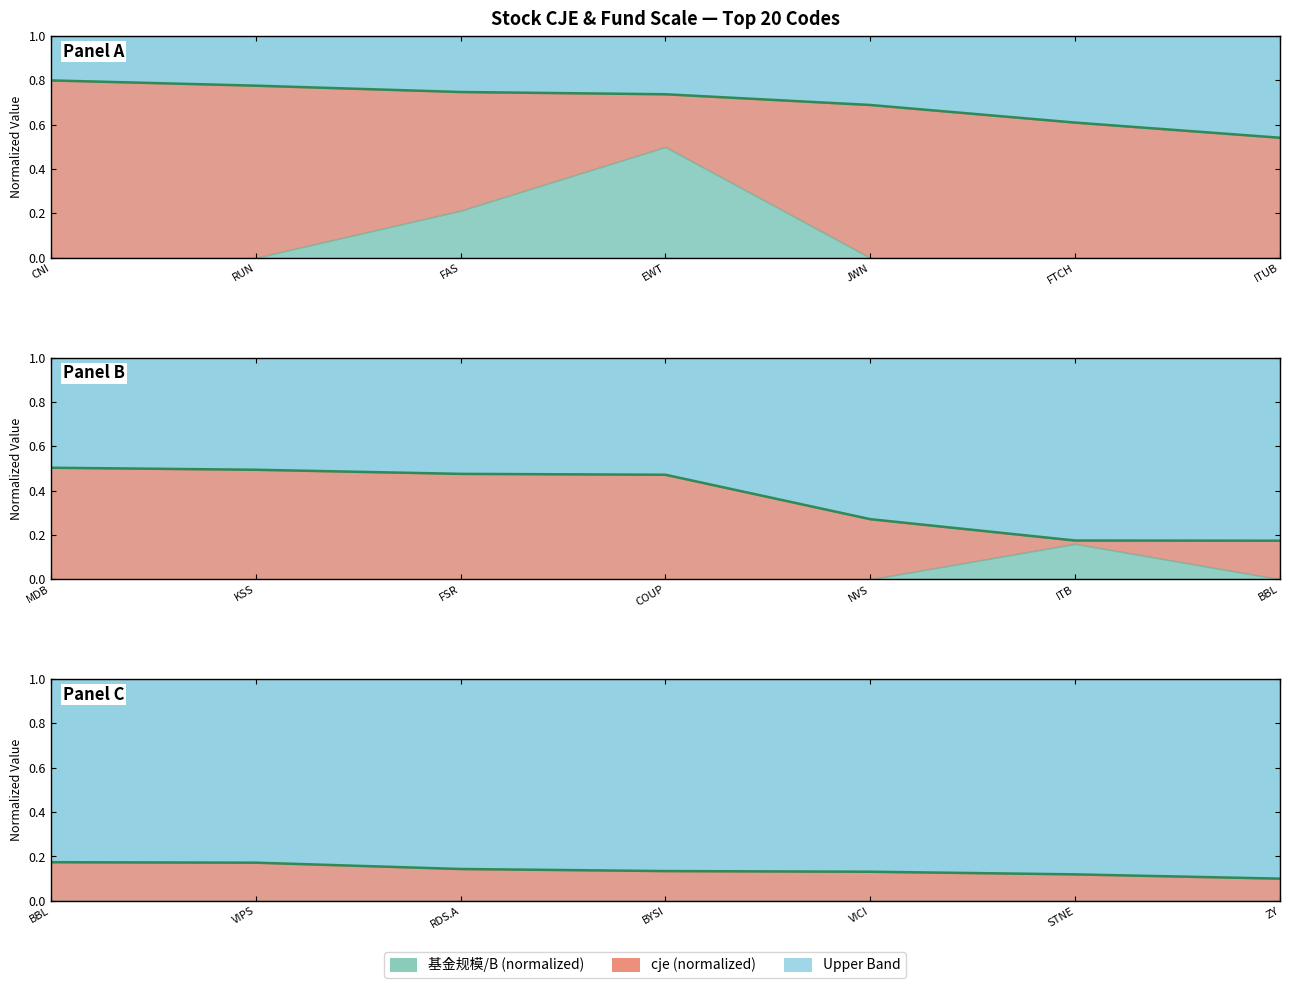

List the labels in order of cje line value, largest first.

BBL, VIPS, RDS.A, BYSI, VICI, STNE, ZY